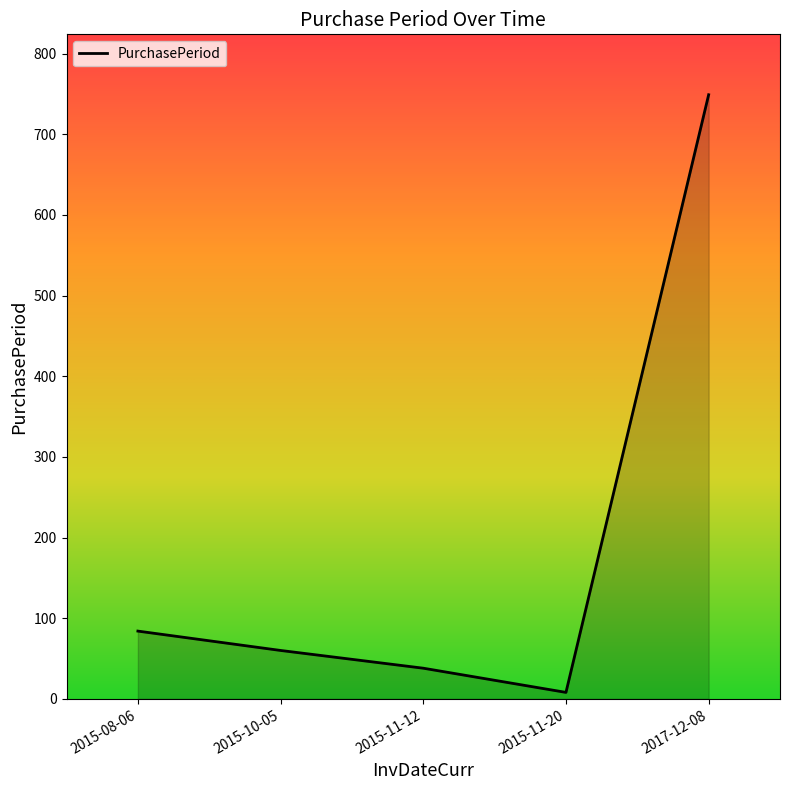

What position from the right is 2015-11-20?

2